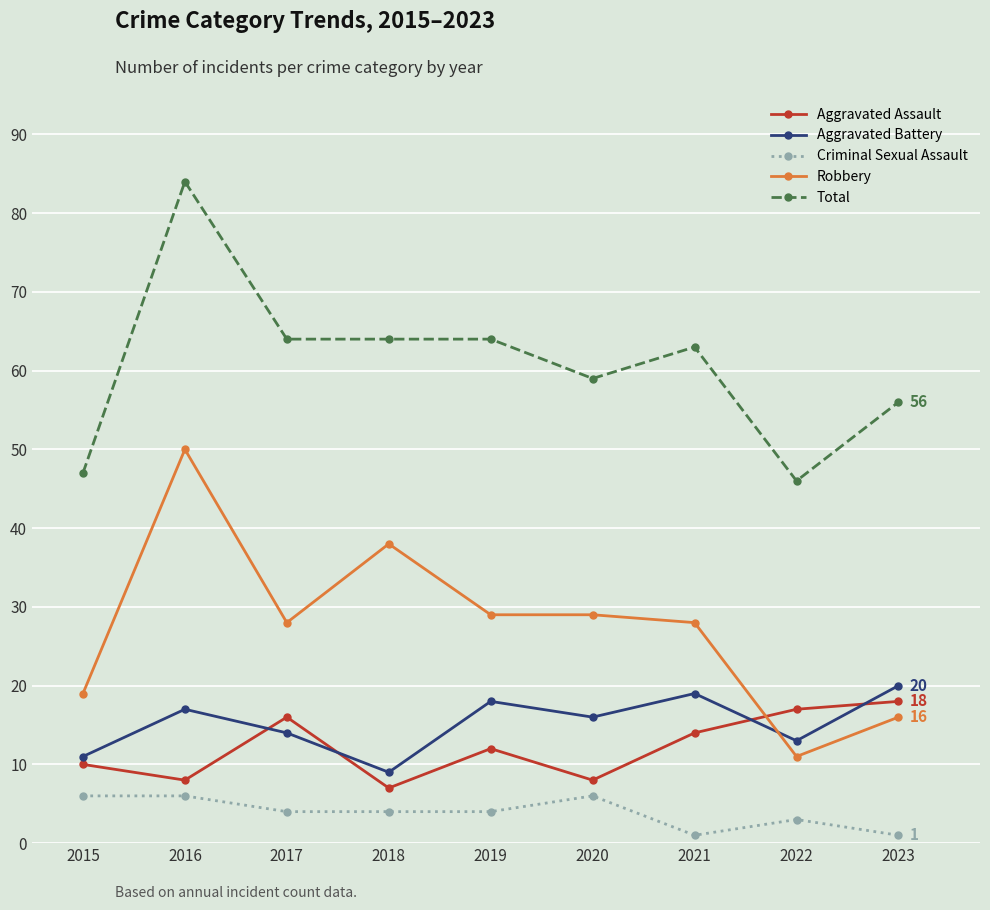

The Aggravated Battery series shows 30 at 2019. True or false?

False